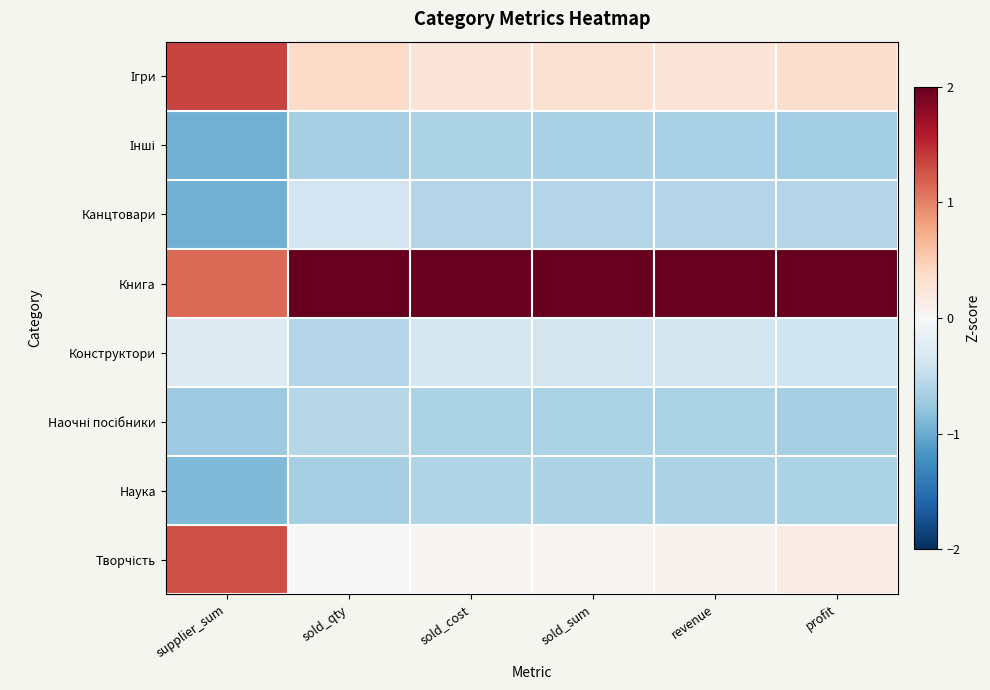

What is the maximum value shown in the chart?

2.5